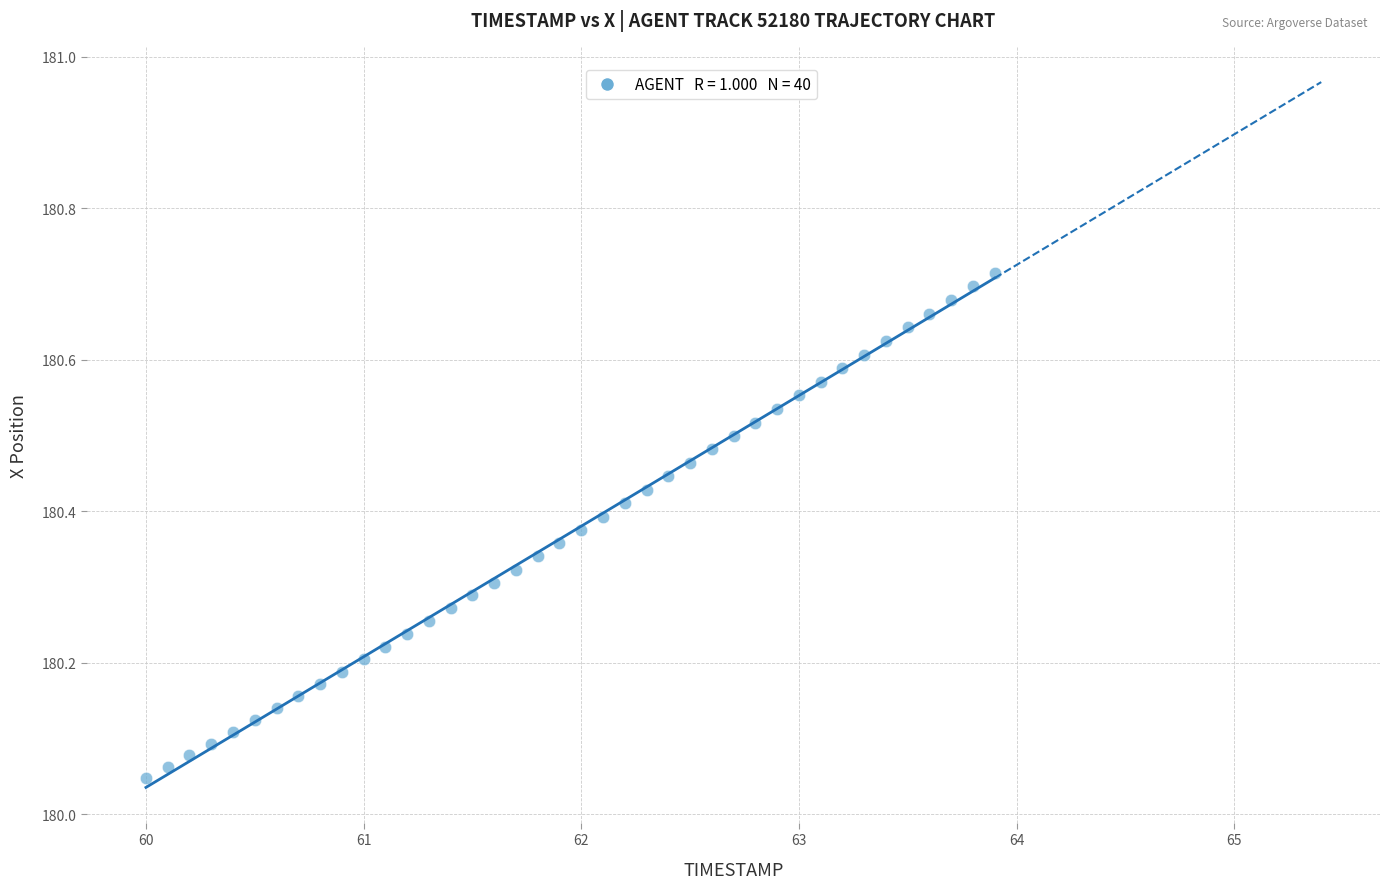

What is the range of X values (max minus min)?

3.9